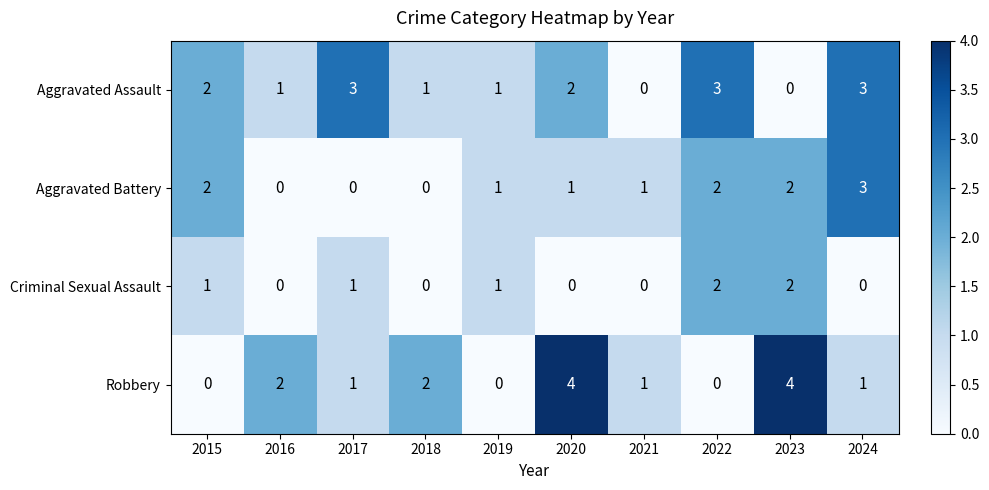

How many series are shown in this chart?

4